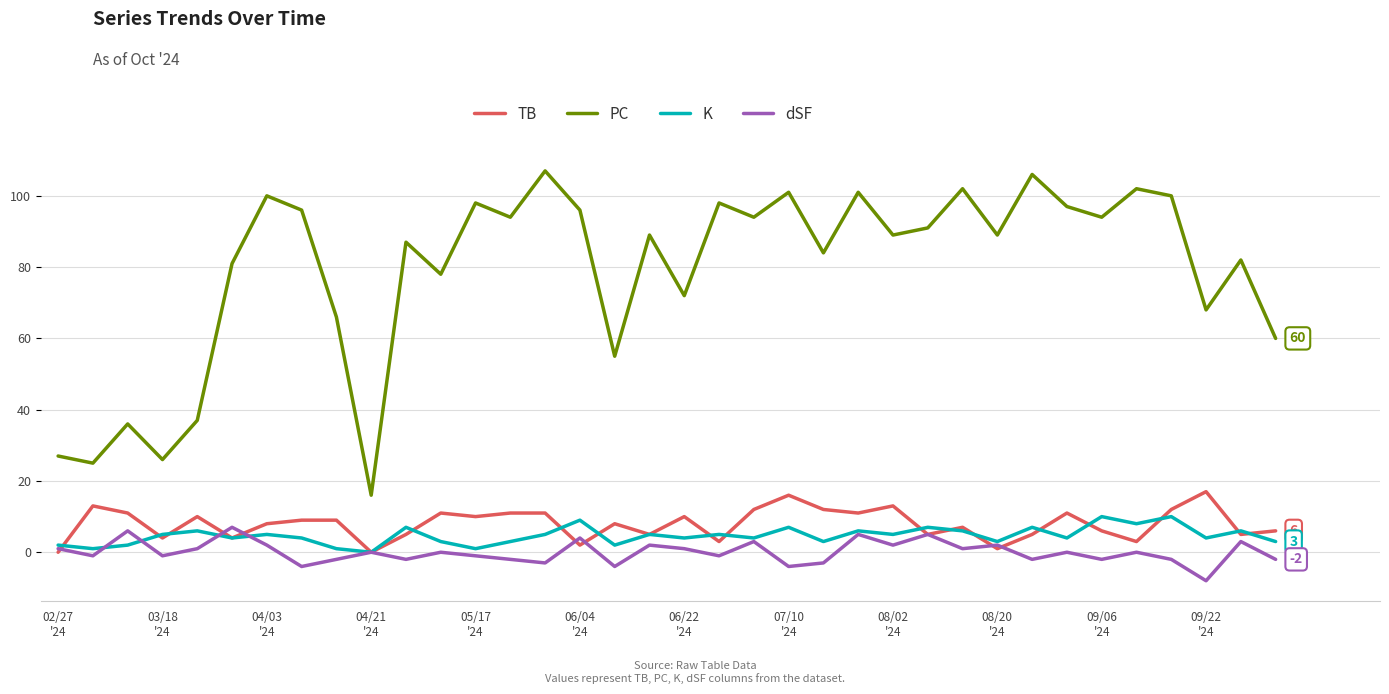

True or false: K and dSF intersect in this chart.

True